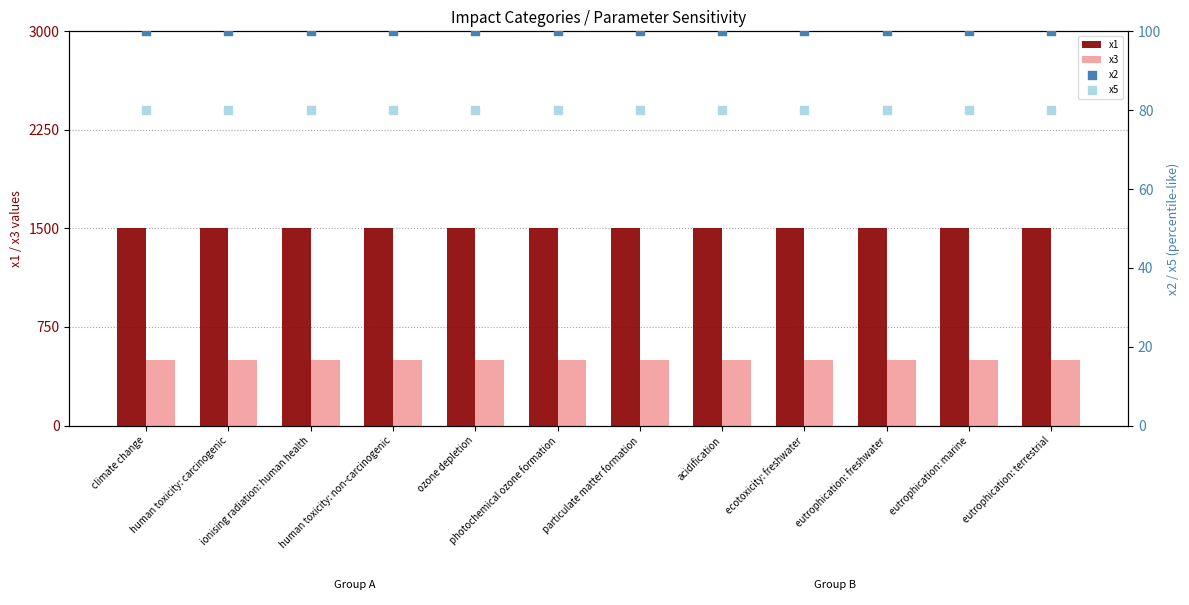

What are all the series names shown in the legend?

x1, x3, x2, x5